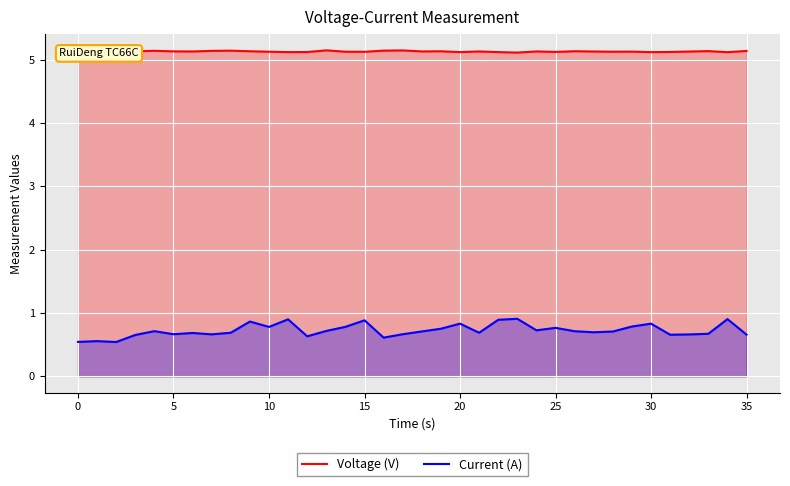

True or false: Voltage (V) and Current (A) intersect in this chart.

False